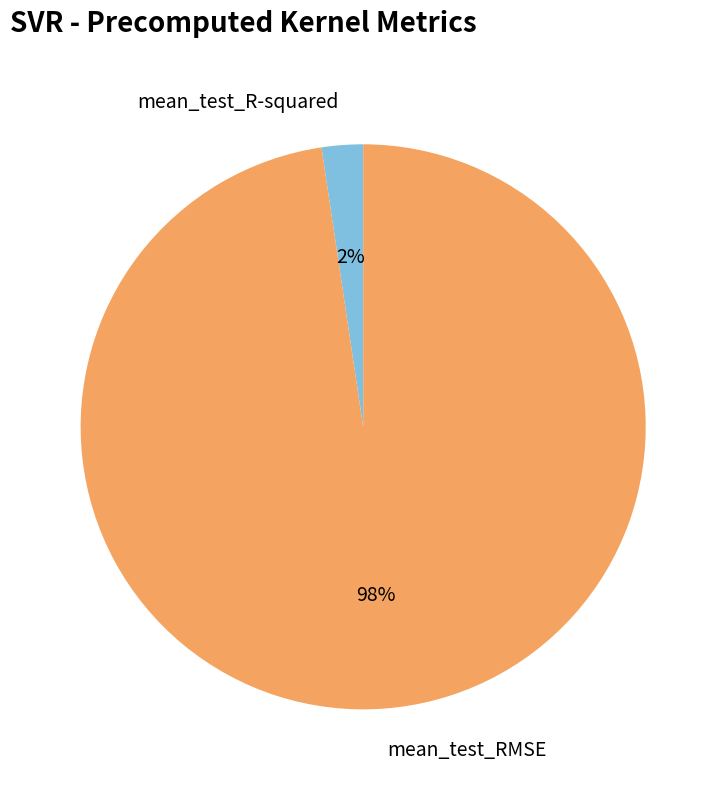

The mean_test_R-squared slice represents 2% of the pie. True or false?

True